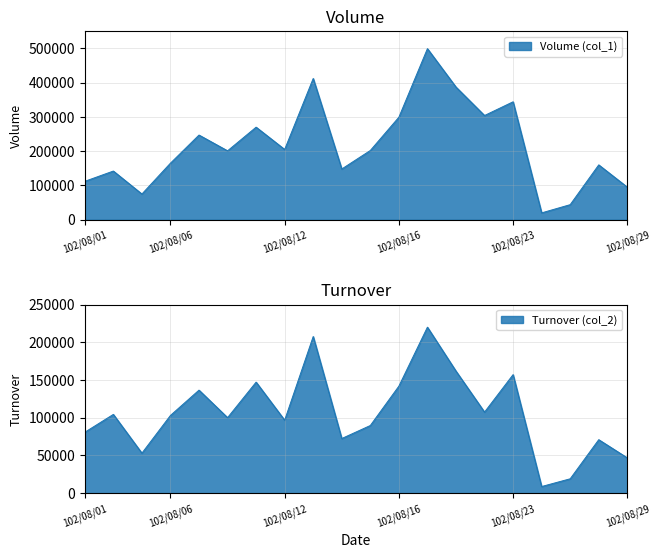

Reading right to left, extract all data points from this chart.

Volume (col_1): 102/08/29=95000	102/08/28=160000	102/08/27=44000	102/08/26=20000	102/08/23=344000	102/08/22=304000	102/08/20=387000	102/08/19=499000	102/08/16=299000	102/08/15=202000	102/08/14=148000	102/08/13=412000	102/08/12=205000	102/08/09=270000	102/08/08=201000	102/08/07=247000	102/08/06=165000	102/08/05=75000	102/08/02=142000	102/08/01=112000
Turnover (col_2): 102/08/29=46800	102/08/28=70900	102/08/27=19060	102/08/26=8800	102/08/23=157160	102/08/22=107480	102/08/20=161840	102/08/19=220060	102/08/16=141890	102/08/15=89700	102/08/14=72440	102/08/13=207690	102/08/12=96750	102/08/09=147200	102/08/08=100120	102/08/07=136600	102/08/06=103050	102/08/05=53050	102/08/02=104430	102/08/01=80740